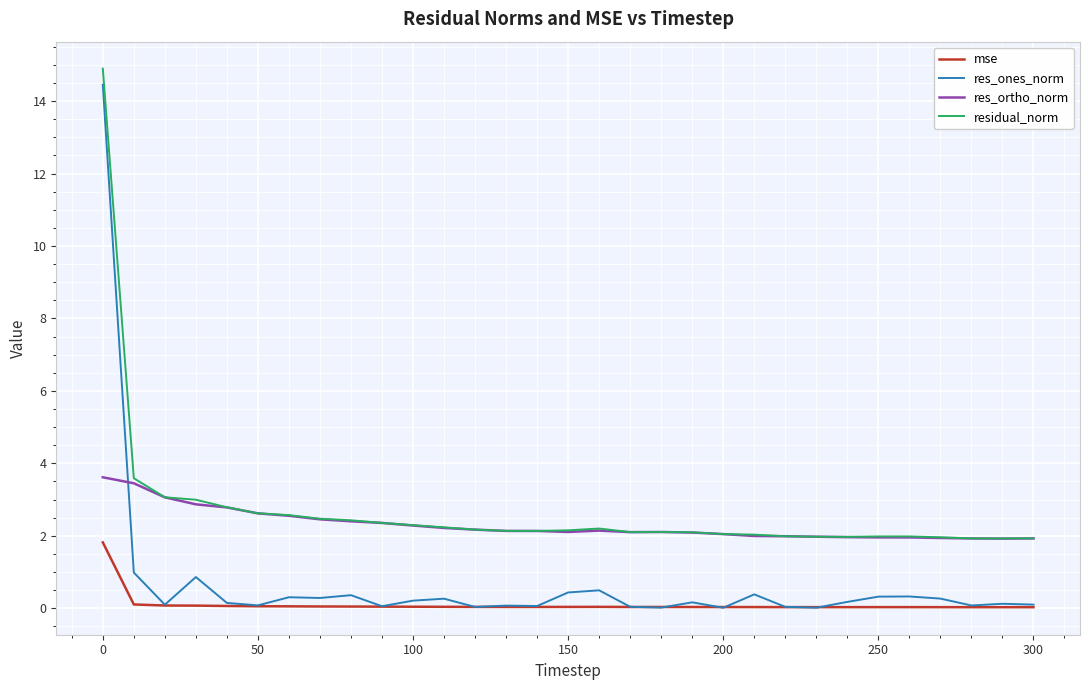

True or false: res_ones_norm and residual_norm cross at least once.

False